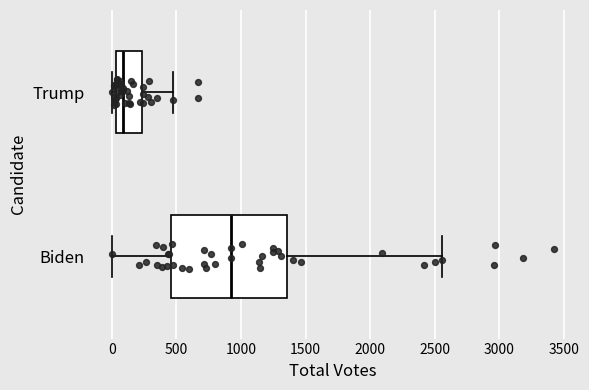

Which box's median line is the furthest to the right?

Biden